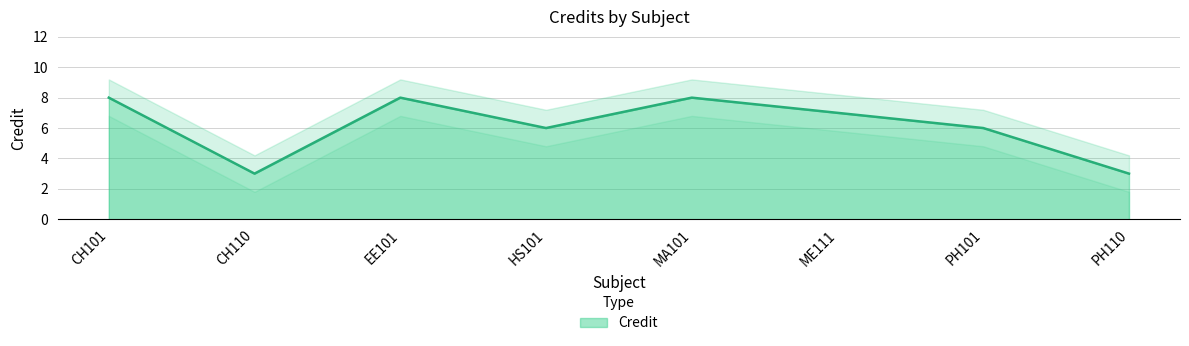

How many data points are less than 7?

4